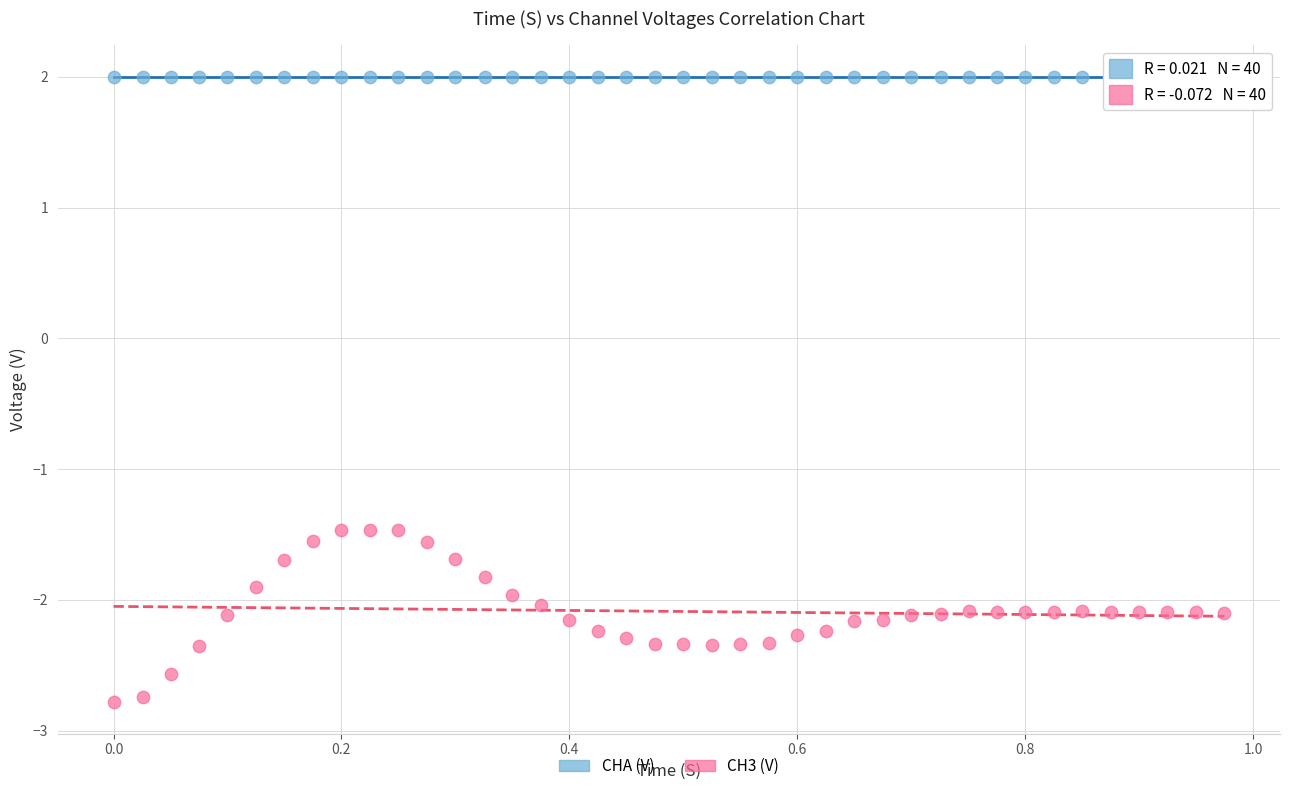

Across all data points, what is the range of X values (max minus min)?

1.0